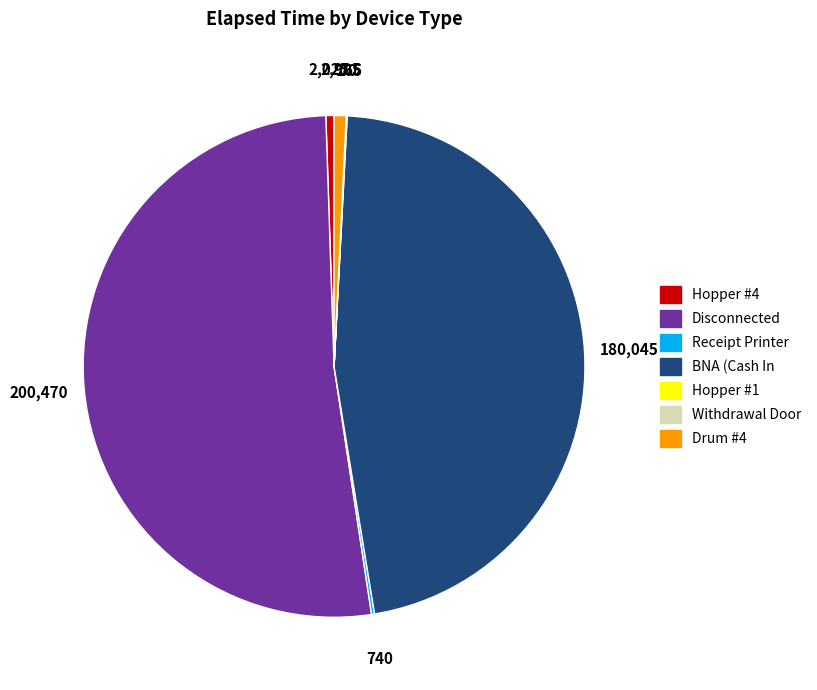

Which category has the biggest portion of the pie?

Disconnected